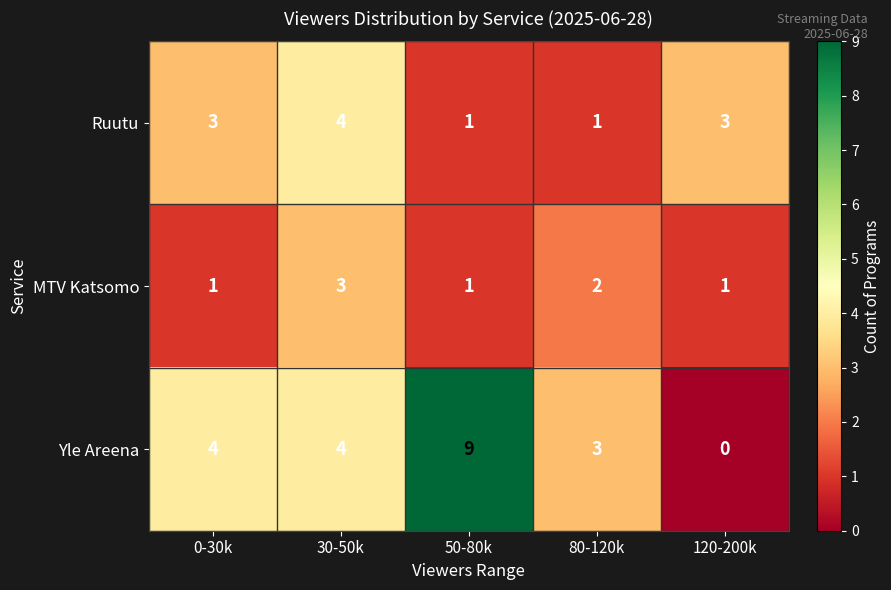

Which label corresponds to the smallest value in the chart?

120-200k